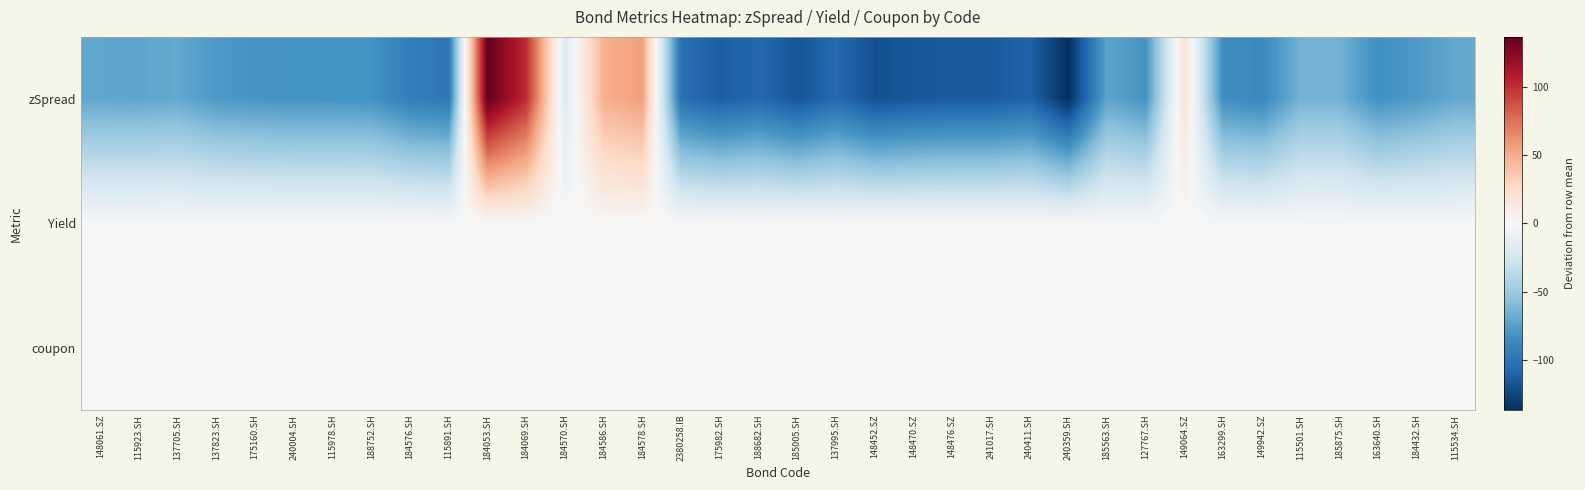

Between 240411.SH and 148470.SZ, which is larger?

240411.SH